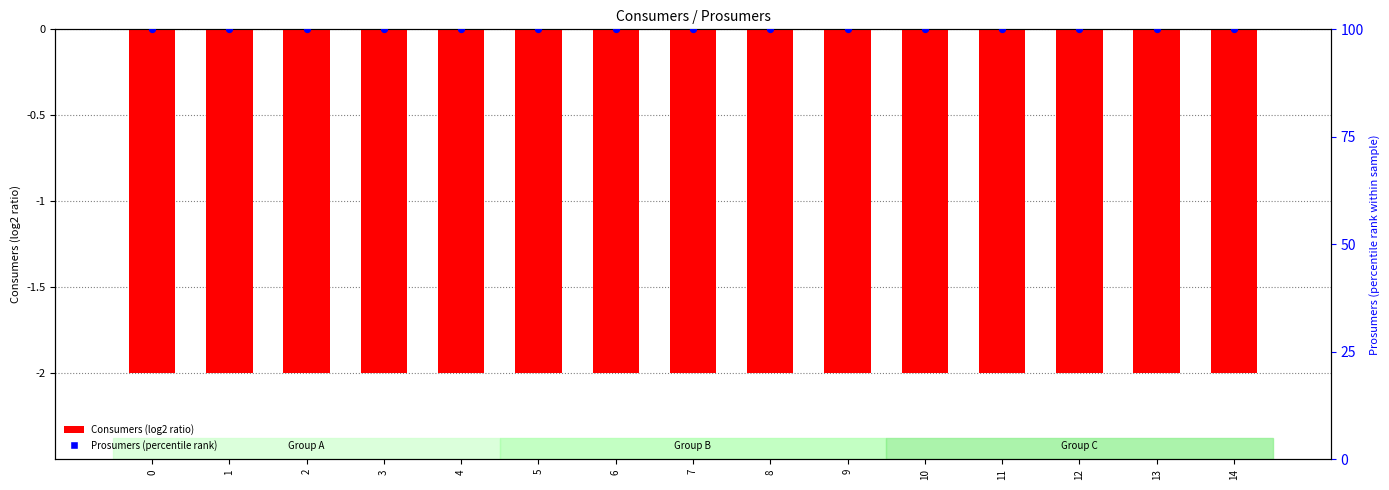

Which series has the widest spread of Y values?

Consumers (log2 ratio)